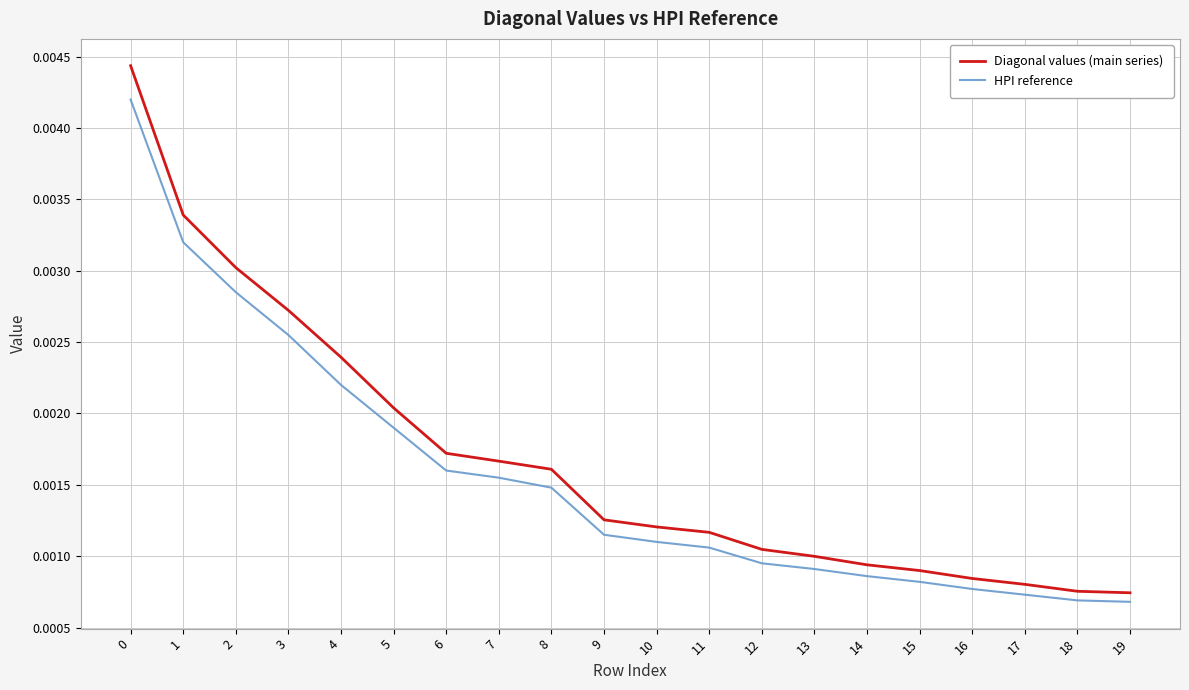

How many HPI reference values are between 0 and 1?

20